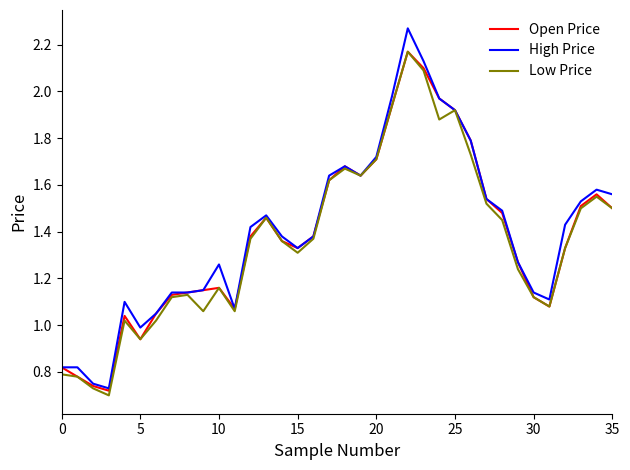

Which series has the largest range (max minus min)?

High Price